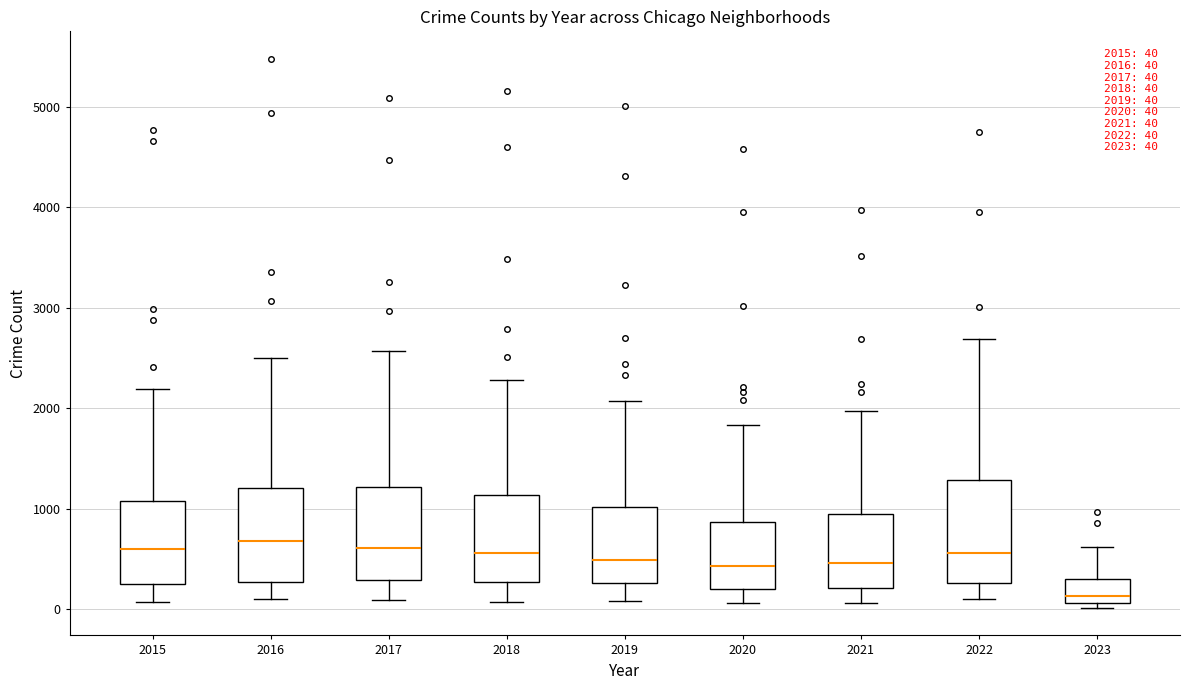

Which box's median line is the lowest?

2023